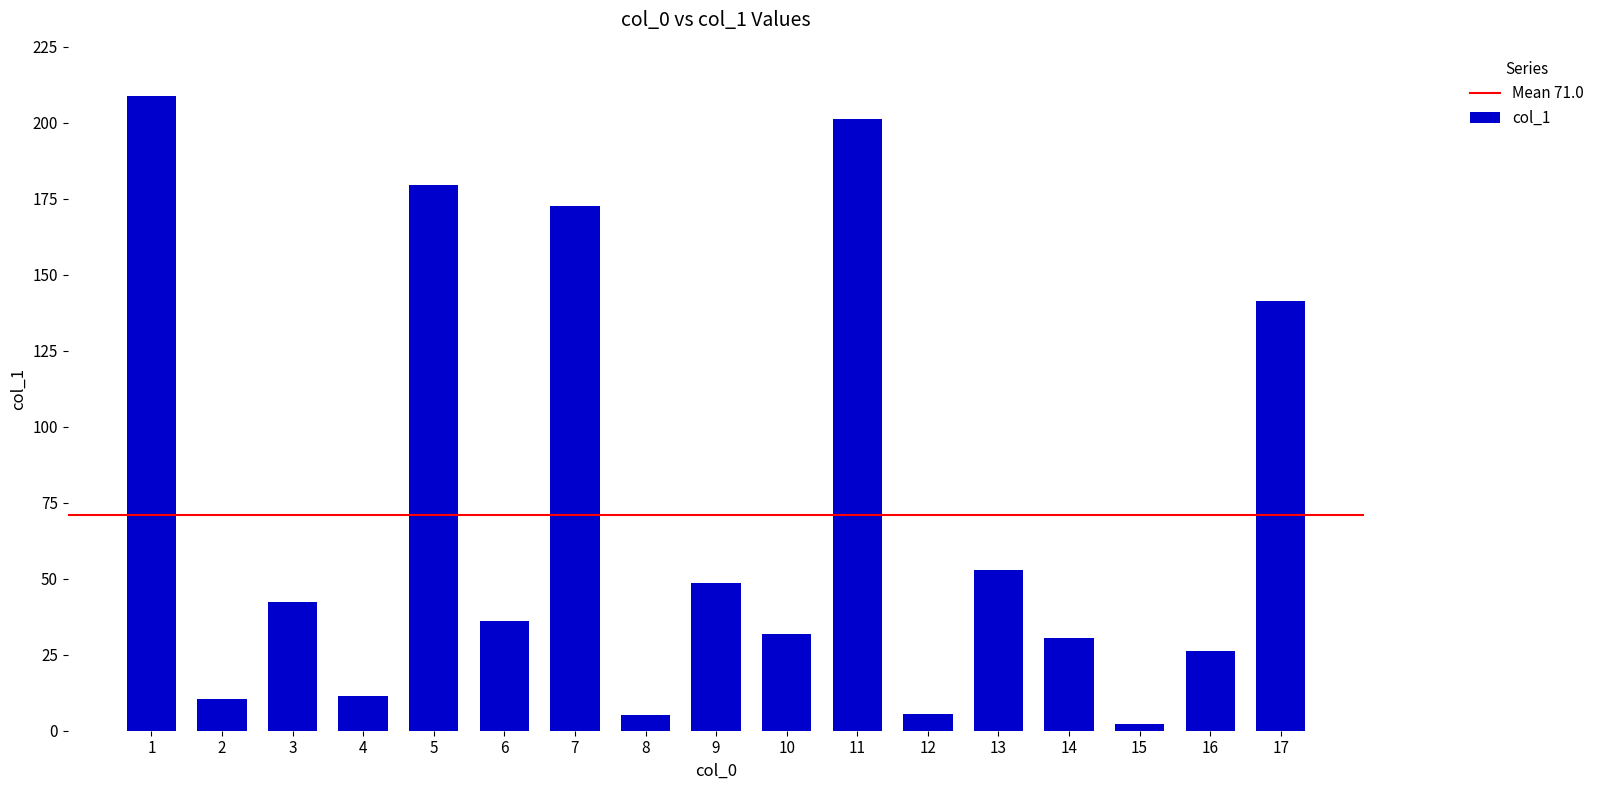

What is the change in value from 5 to 13?

-126.7